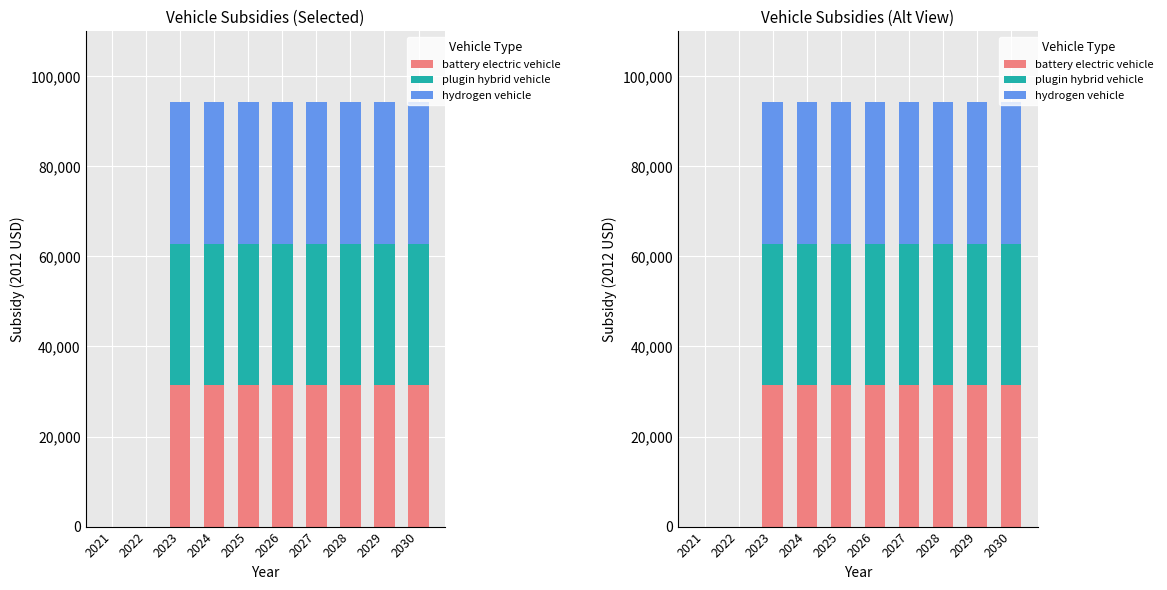

What are all the series names shown in the legend?

battery electric vehicle, plugin hybrid vehicle, hydrogen vehicle